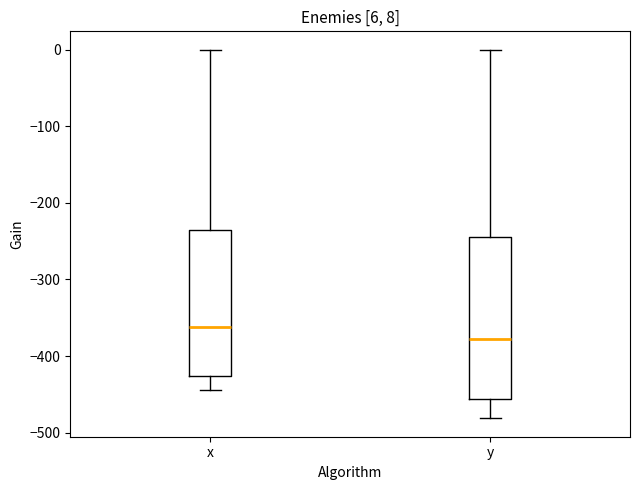

Which box has the highest median line?

x